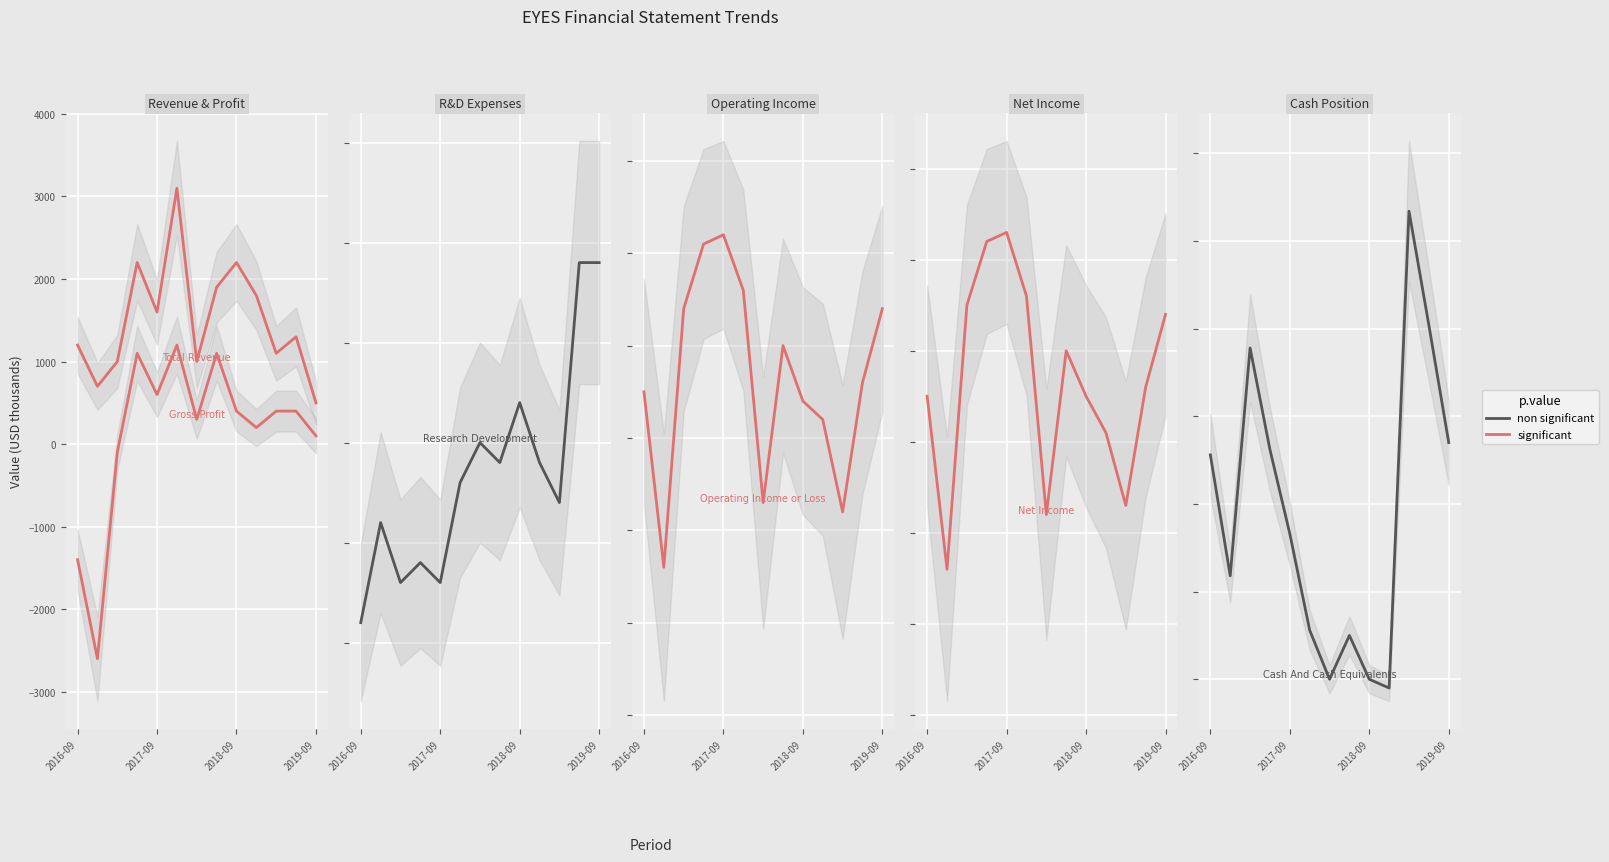

Does the chart display data point markers on the line(s)?

No